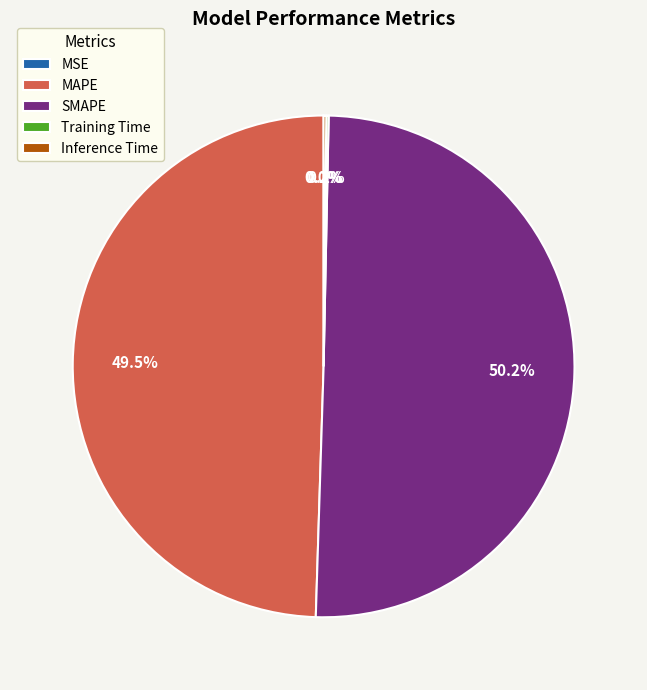

Does MAPE account for over 50% of the chart?

No